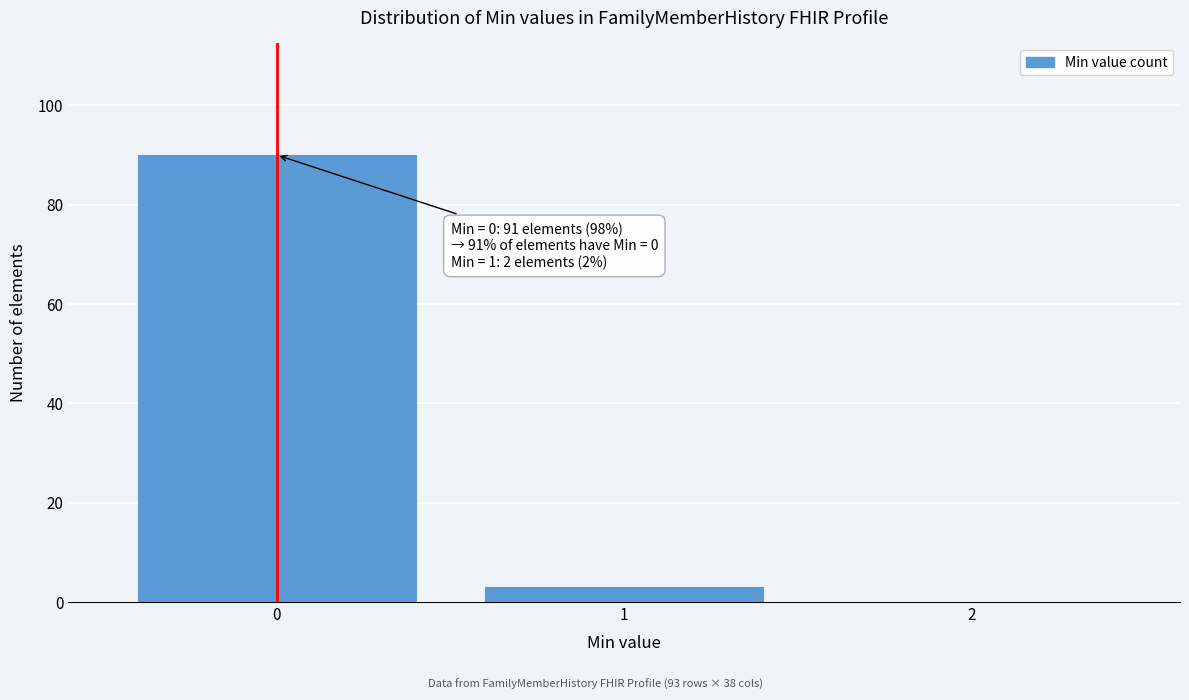

Which range on the x-axis has the tallest bar?

-0.5 to 0.5